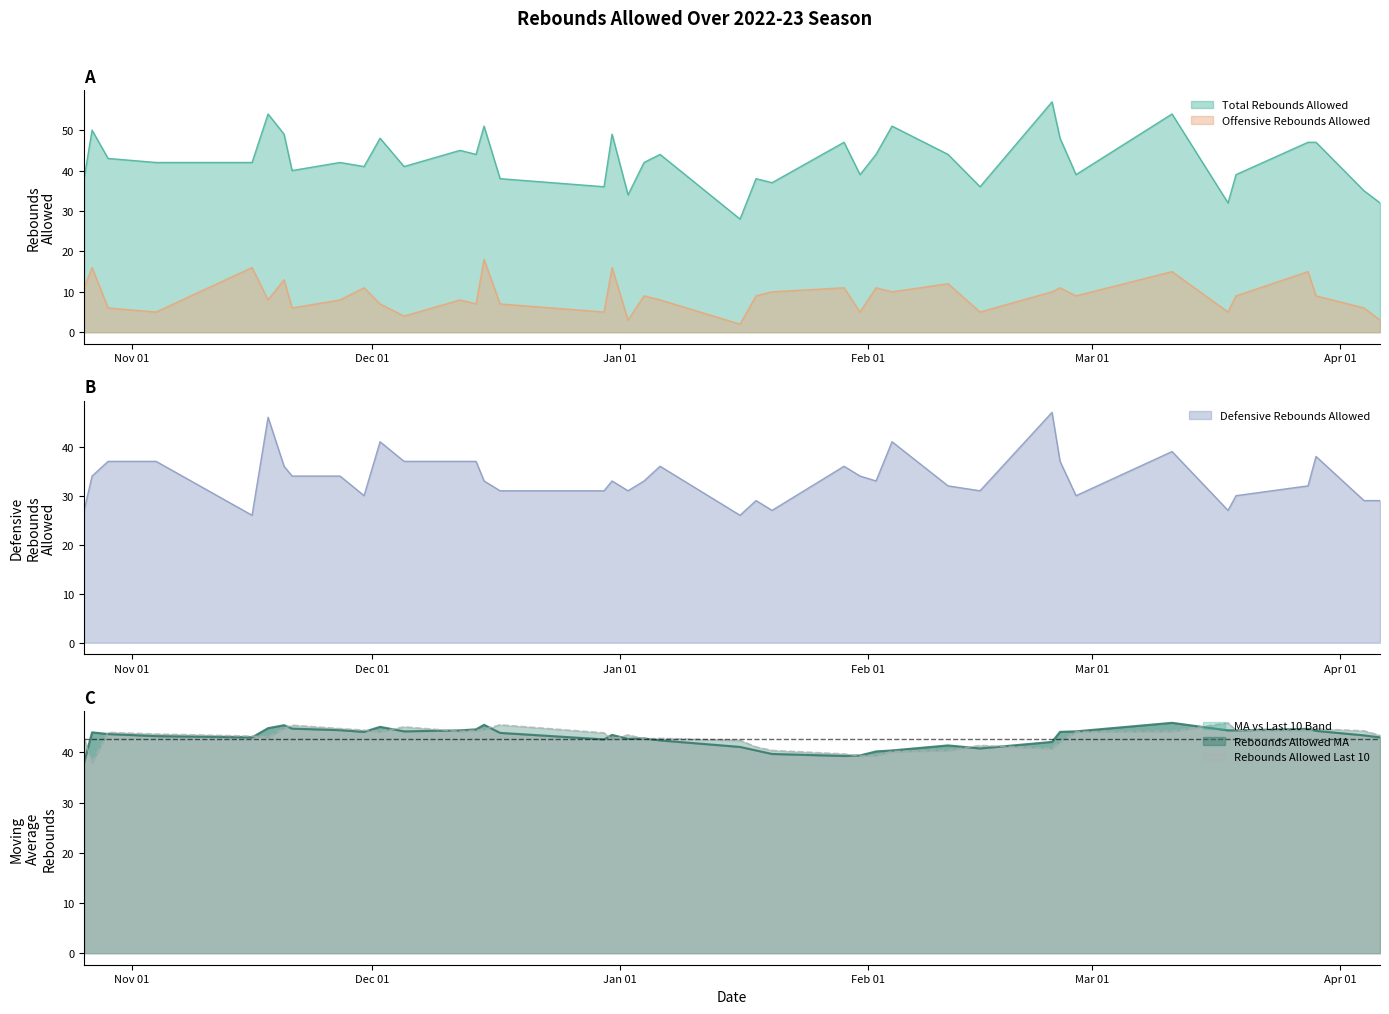

At which label does Rebounds Allowed Last 10 reach its peak?

2023-03-18